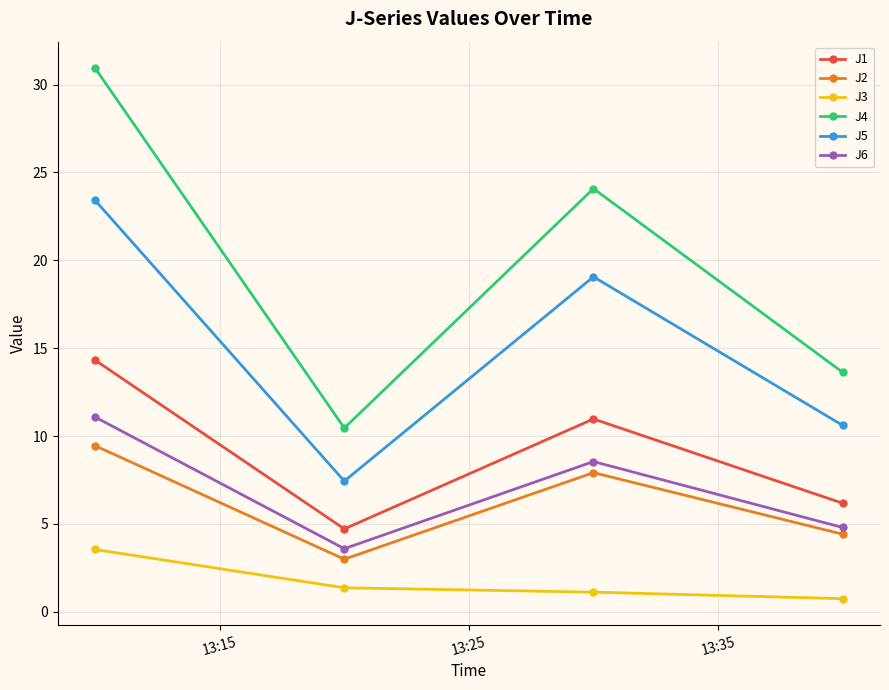

What is the value of the J1 point at the 3rd from the left?

11.0